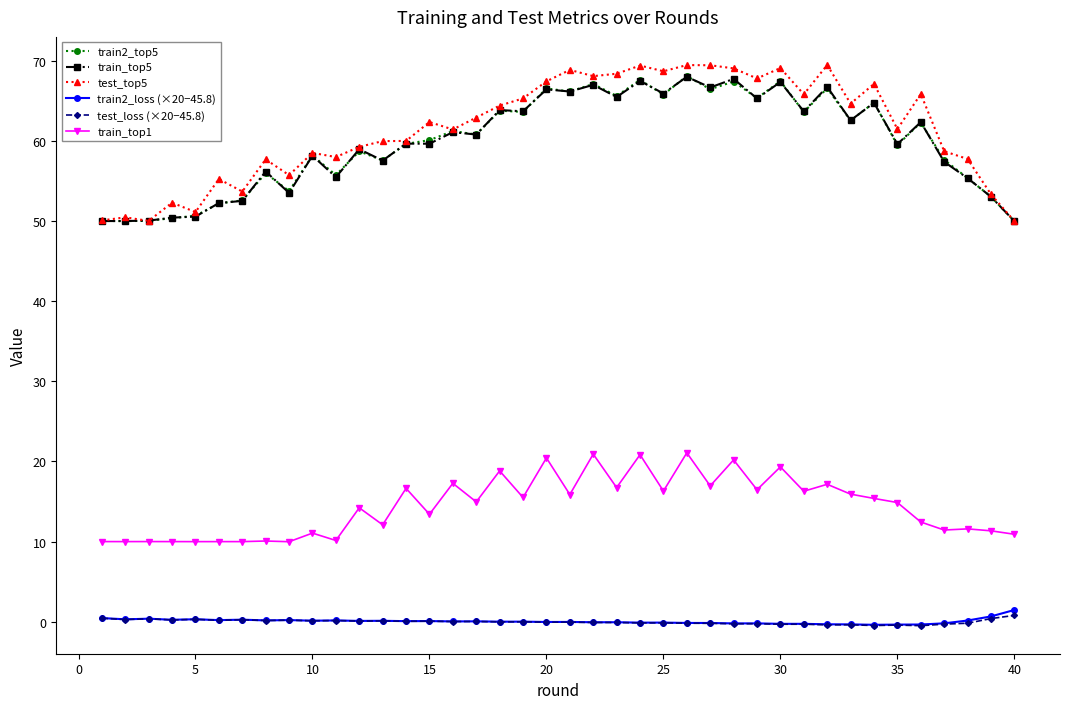

Which series has the widest spread of values?

test_top5